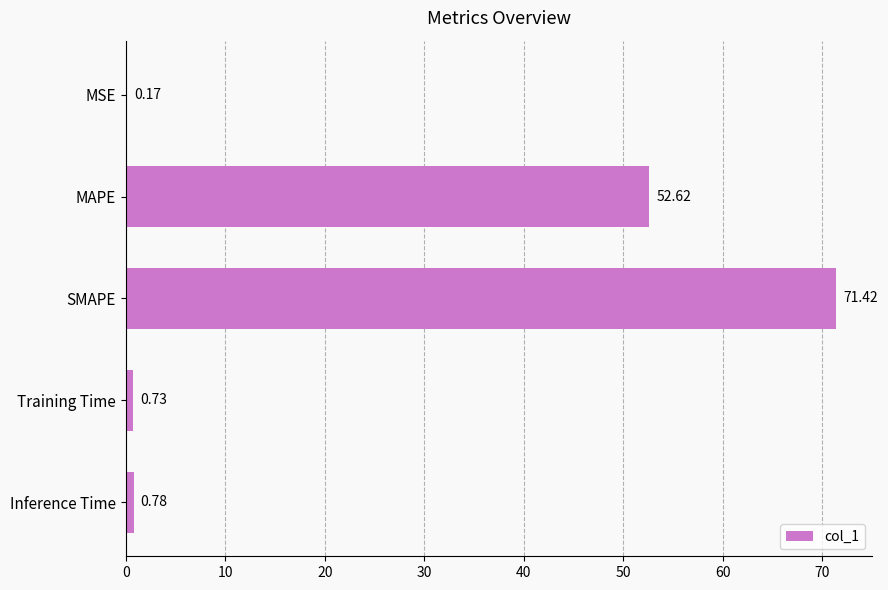

What is the sum of all values?

125.7